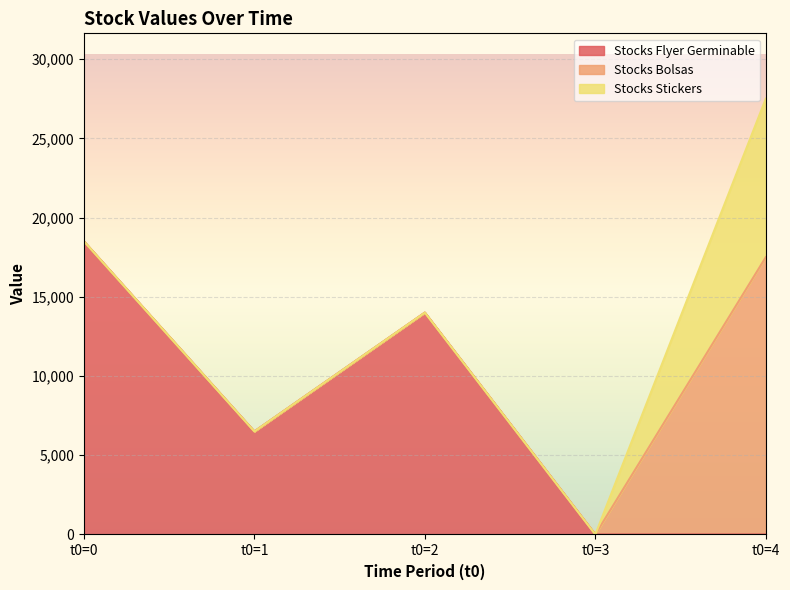

At which category is the sum across all series the highest?

t0=4